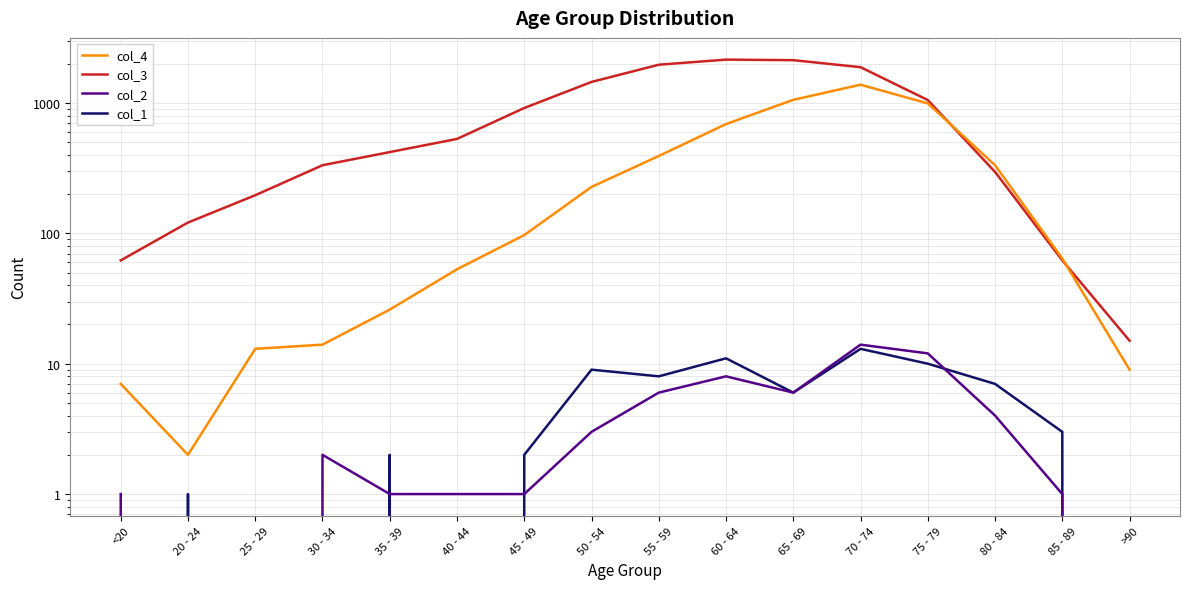

After their last crossing, which series has the higher values: col_4 or col_3?

col_3